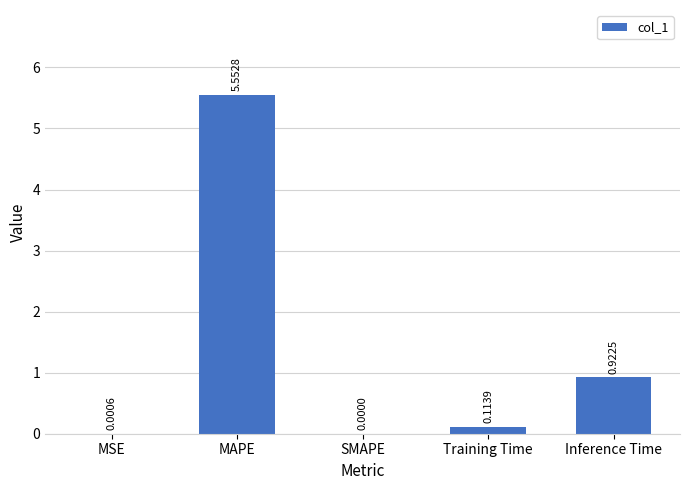

Between Inference Time and MSE, which is larger?

Inference Time